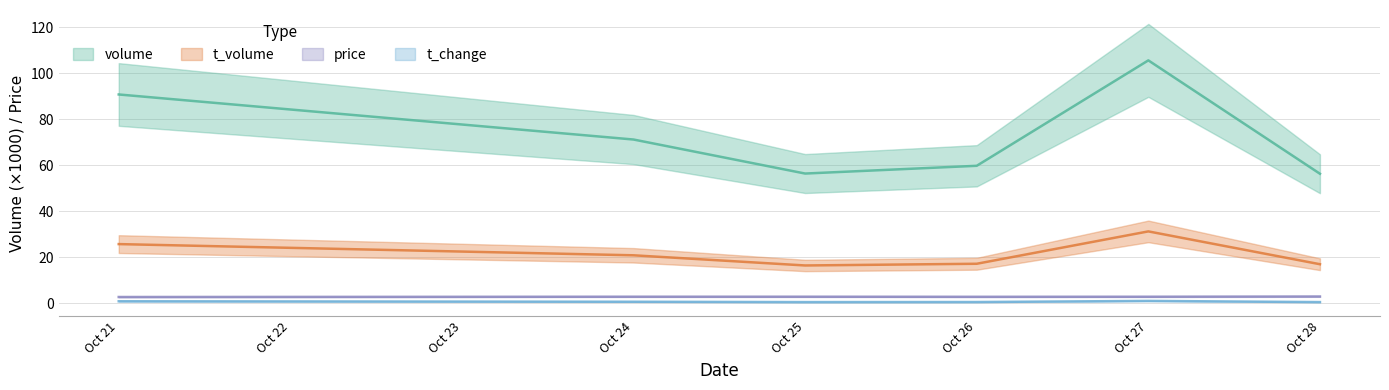

Is the value of volume at Oct 24 greater than the value of t_change at Oct 25?

Yes